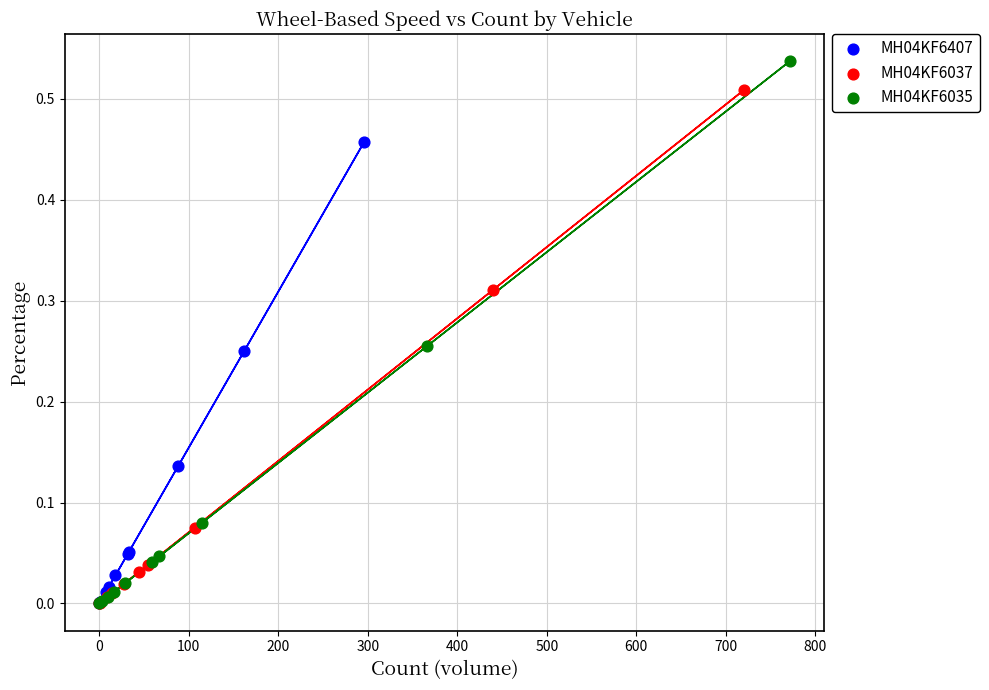

Which series has the widest spread of Y values?

MH04KF6035